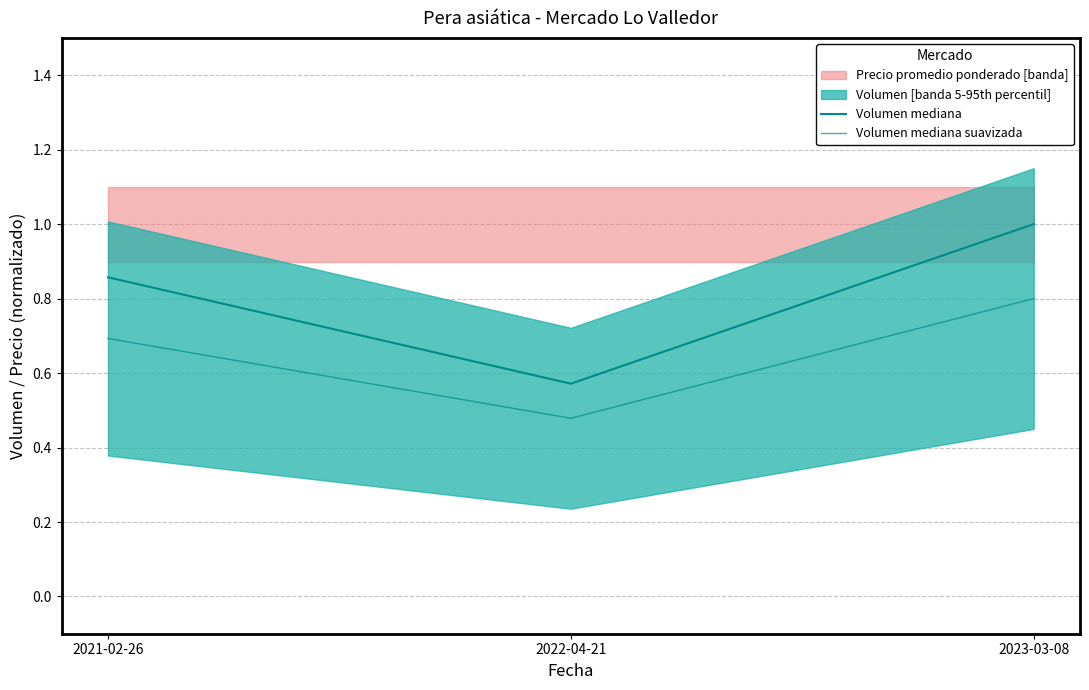

What is the label of the 2nd point from the right?

2022-04-21